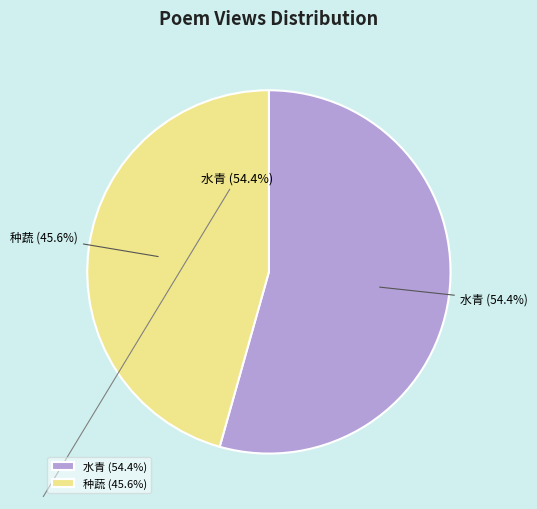

Rank the categories by value from lowest to highest.

种蔬 (45.6%), 水青 (54.4%)